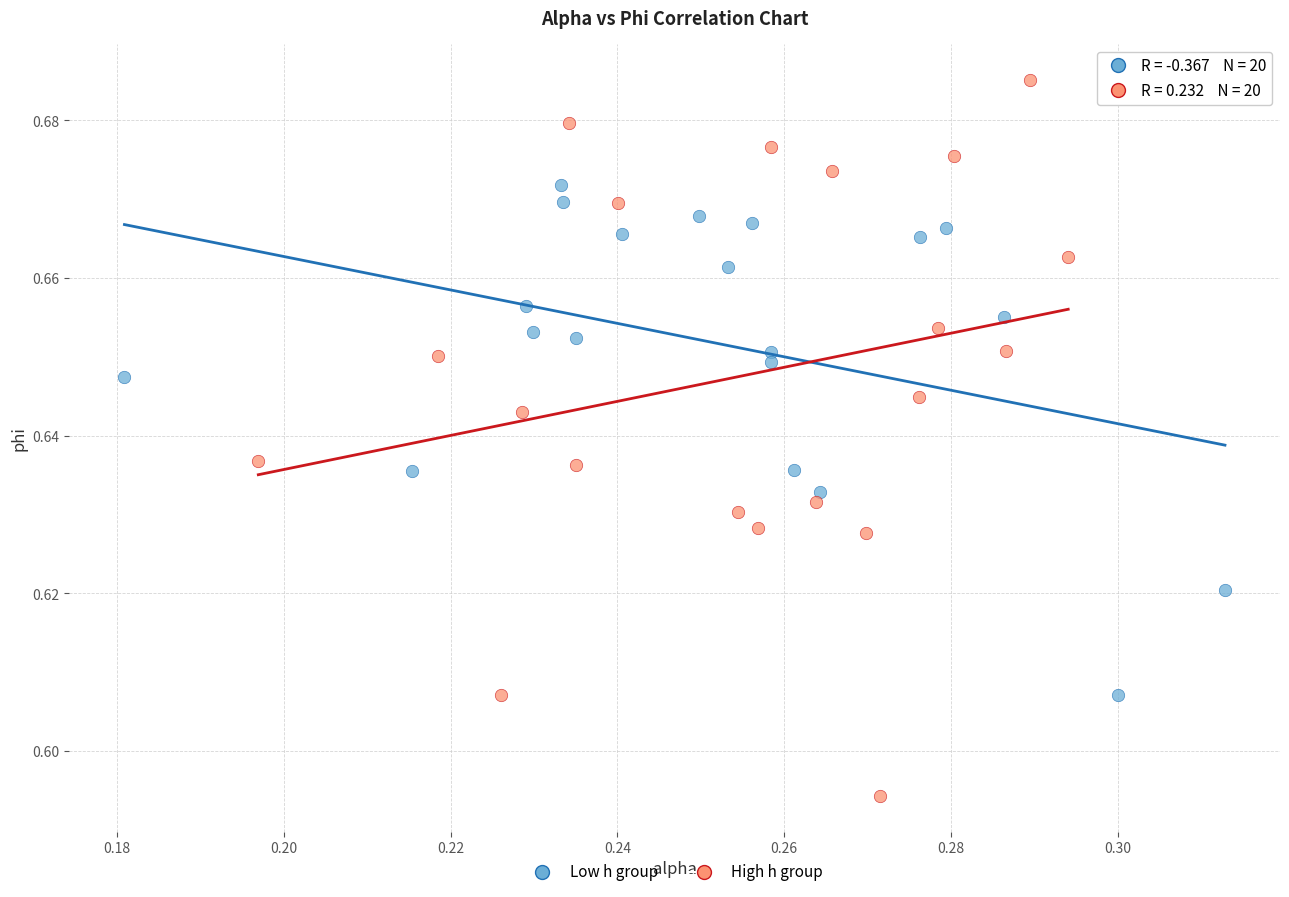

Which series contains the highest Y value?

High h group